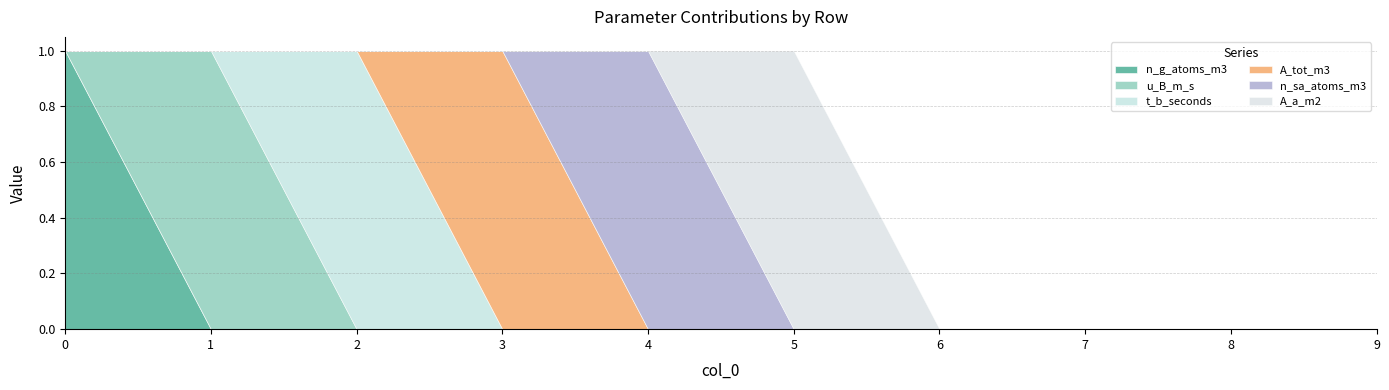

Between 0 and 5, which series saw the biggest shift?

n_g_atoms_m3